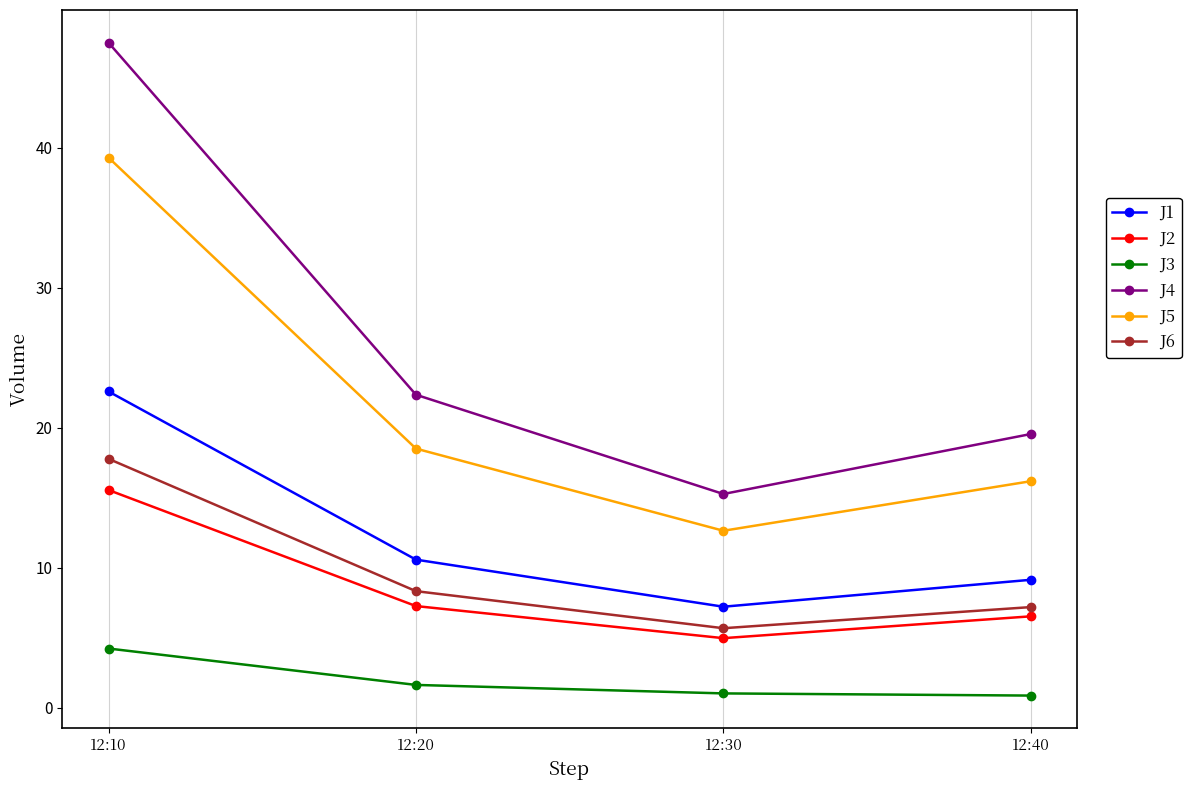

What is the approximate value of J1 at 12:10?

22.6